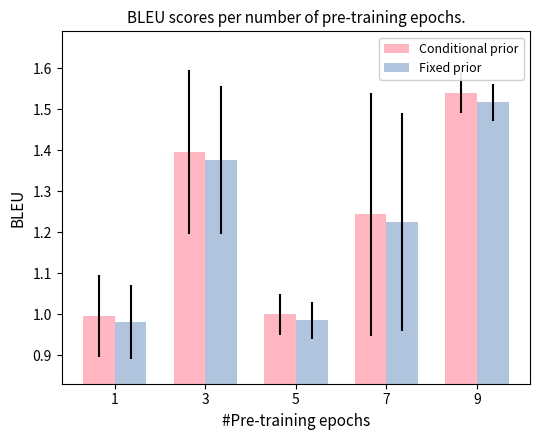

How many bars are there in each group?

2